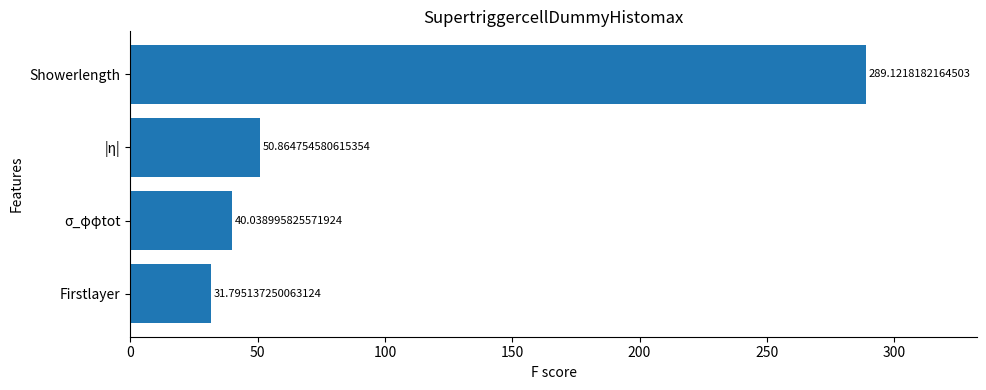

Rank the categories by value from highest to lowest.

Showerlength, |η|, σ_φφtot, Firstlayer